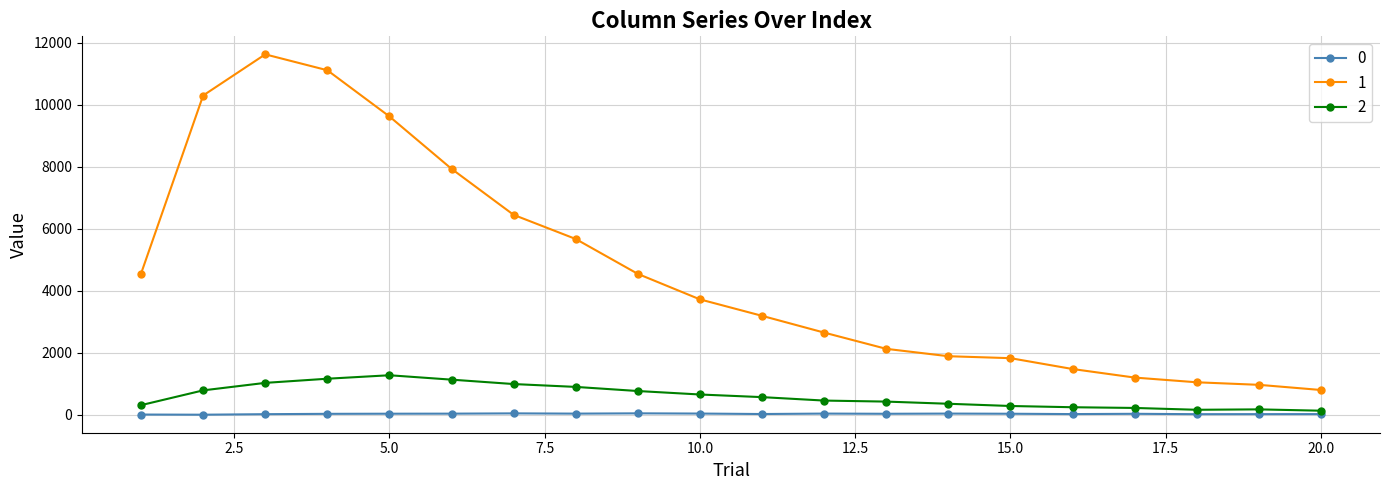

True or false: 1 and 2 intersect in this chart.

False